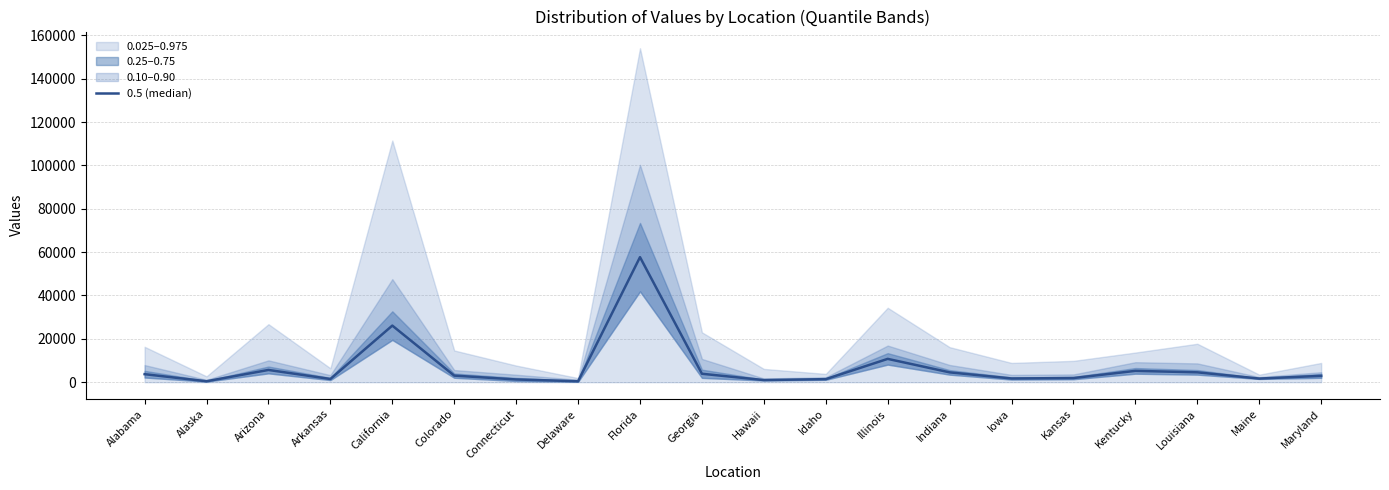

Reading left to right, list all the values displayed in this chart.

3714	450	5663	1496	26116	3052	1275	461	57684	3905	998	1419	10772	4553	1732	1927	5242	4566	1692	2941